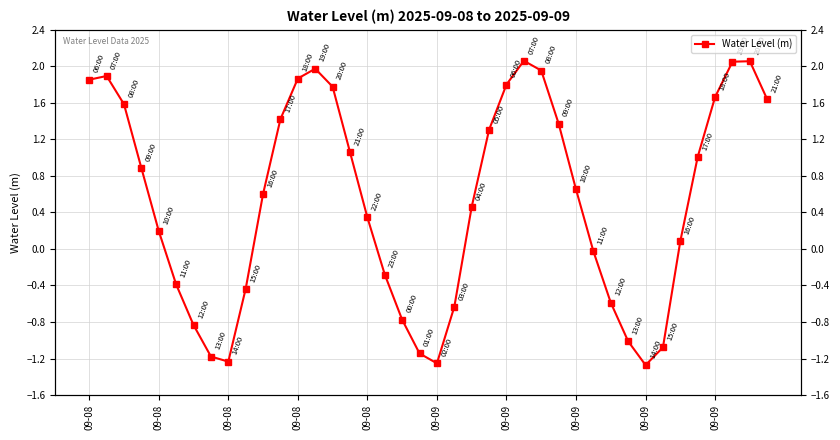

How many series are shown in this chart?

1